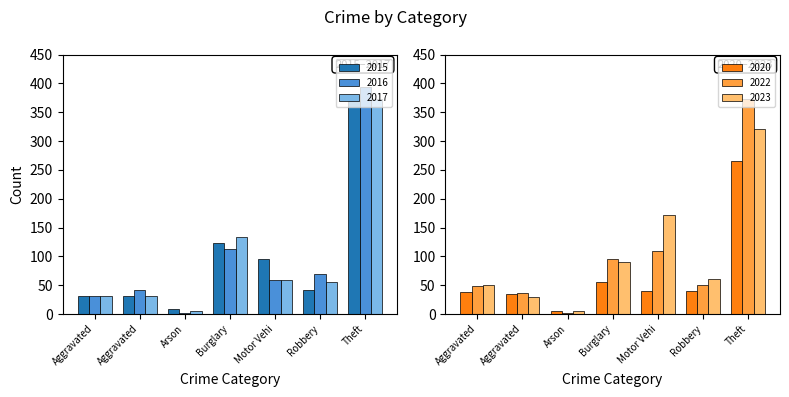

How many values in the 2017 series exceed 55?

4